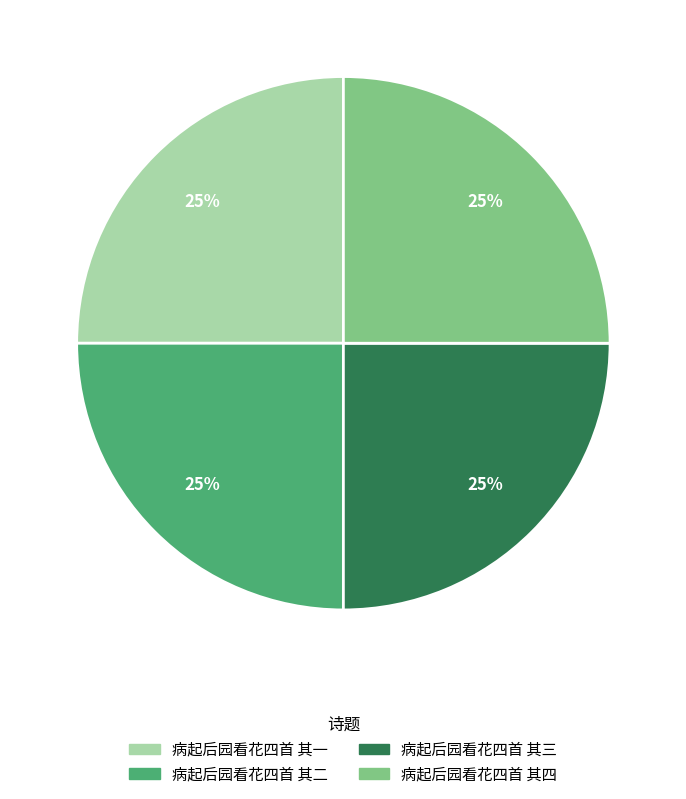

To the nearest percent, what percentage of the pie is 病起后园看花四首 其二?

25%